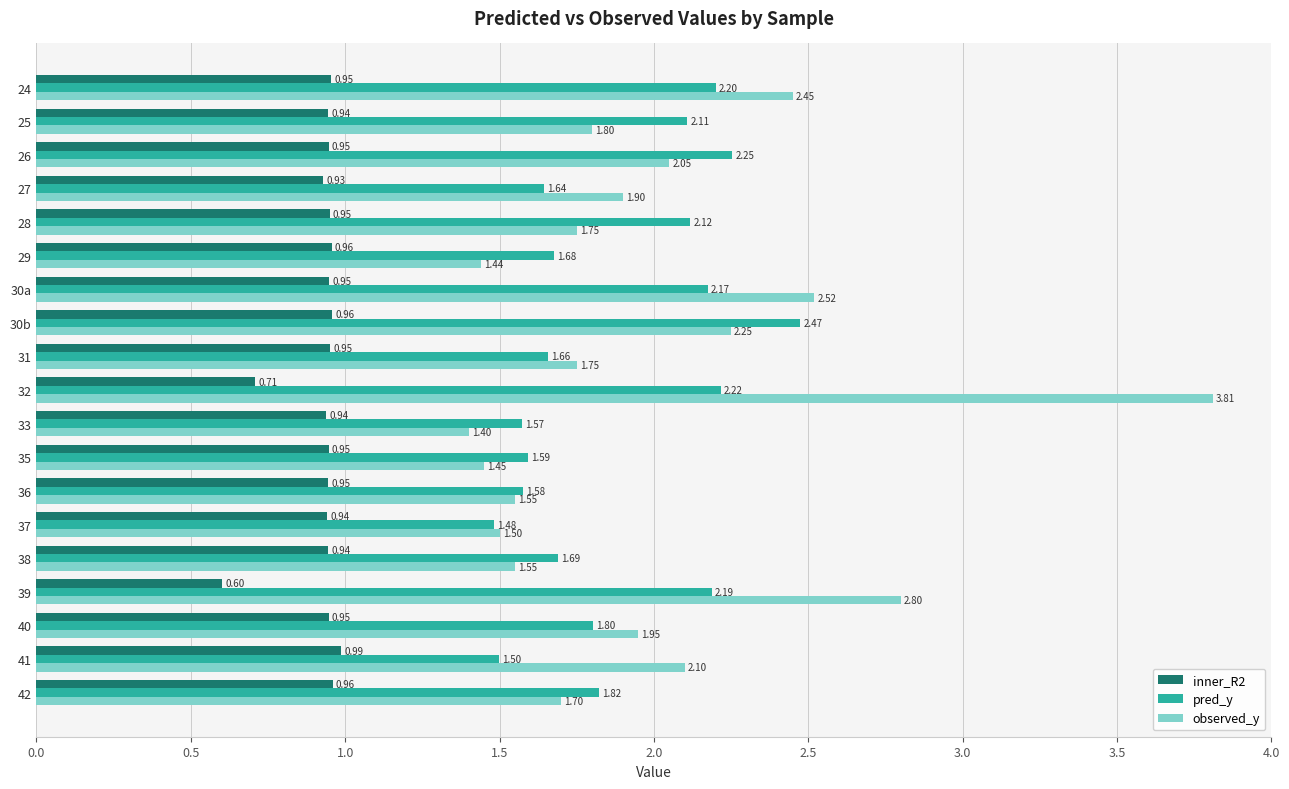

What is the sum of all inner_R2 values?

17.5